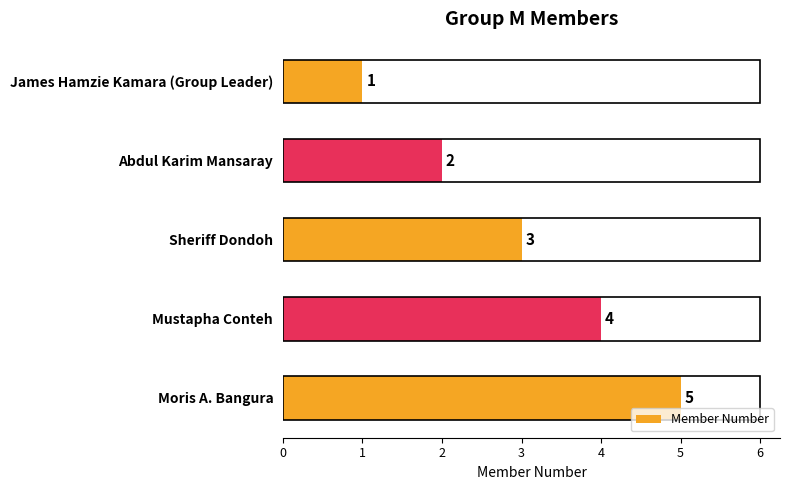

Is it true that the value at Sheriff Dondoh is 4?

False